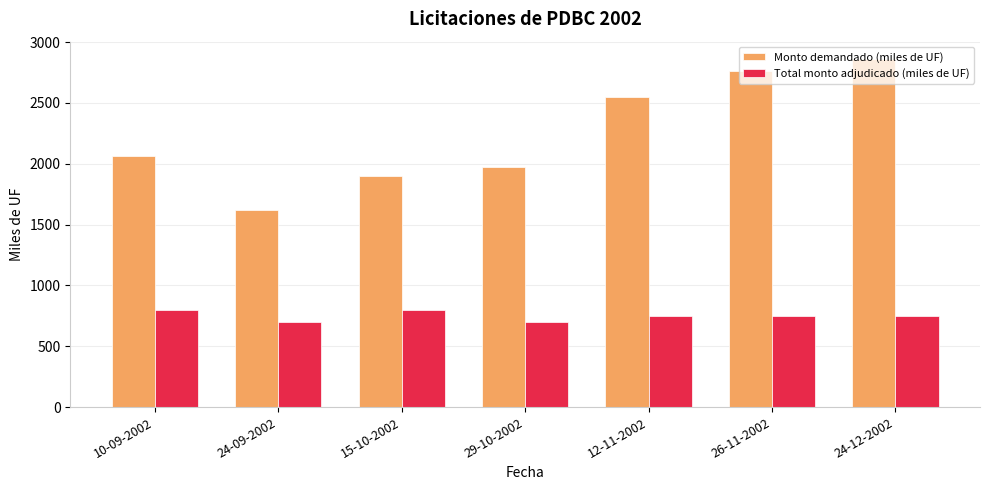

The Total monto adjudicado (miles de UF) series shows 1000 at 24-09-2002. True or false?

False